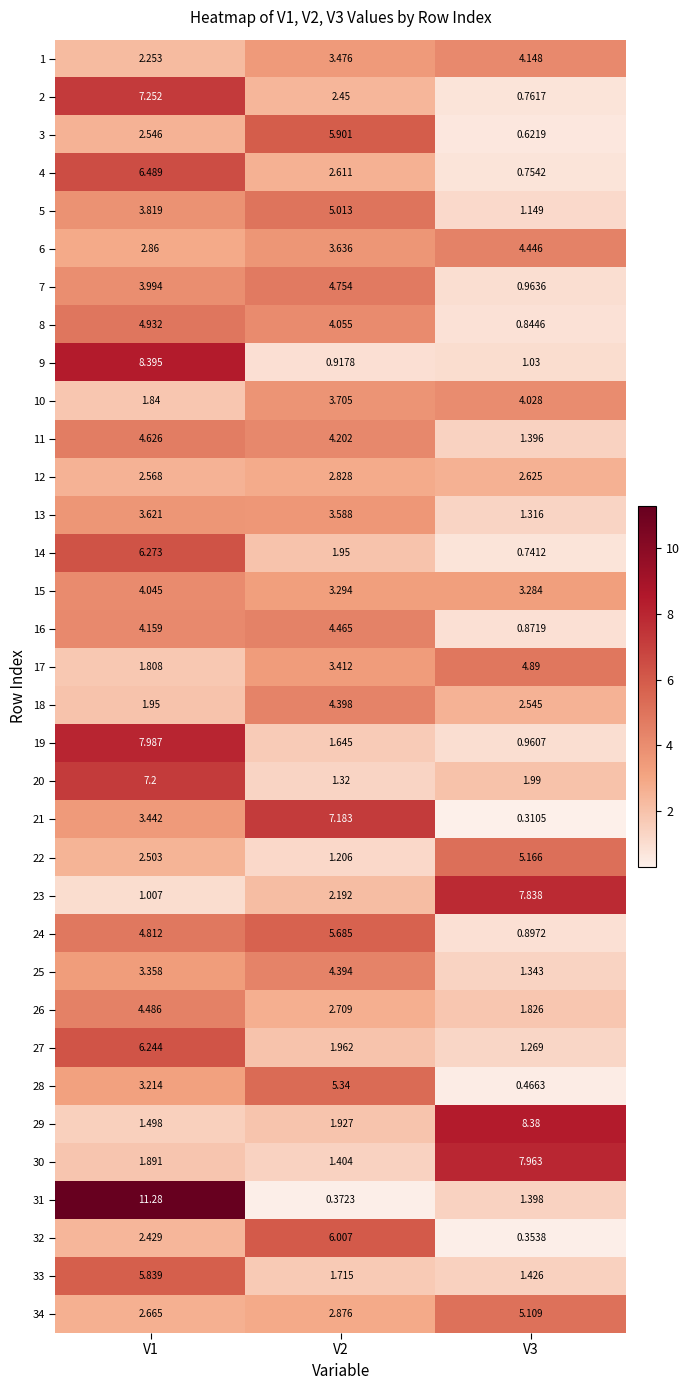

Reading left to right, what are all the values shown in this chart?

1: V1=2.3	V2=3.5	V3=4.1
2: V1=7.3	V2=2.5	V3=0.8
3: V1=2.5	V2=5.9	V3=0.6
4: V1=6.5	V2=2.6	V3=0.8
5: V1=3.8	V2=5.0	V3=1.1
6: V1=2.9	V2=3.6	V3=4.4
7: V1=4.0	V2=4.8	V3=1.0
8: V1=4.9	V2=4.1	V3=0.8
9: V1=8.4	V2=0.9	V3=1.0
10: V1=1.8	V2=3.7	V3=4.0
11: V1=4.6	V2=4.2	V3=1.4
12: V1=2.6	V2=2.8	V3=2.6
13: V1=3.6	V2=3.6	V3=1.3
14: V1=6.3	V2=1.9	V3=0.7
15: V1=4.0	V2=3.3	V3=3.3
16: V1=4.2	V2=4.5	V3=0.9
17: V1=1.8	V2=3.4	V3=4.9
18: V1=1.9	V2=4.4	V3=2.5
19: V1=8.0	V2=1.6	V3=1.0
20: V1=7.2	V2=1.3	V3=2.0
21: V1=3.4	V2=7.2	V3=0.3
22: V1=2.5	V2=1.2	V3=5.2
23: V1=1.0	V2=2.2	V3=7.8
24: V1=4.8	V2=5.7	V3=0.9
25: V1=3.4	V2=4.4	V3=1.3
26: V1=4.5	V2=2.7	V3=1.8
27: V1=6.2	V2=2.0	V3=1.3
28: V1=3.2	V2=5.3	V3=0.5
29: V1=1.5	V2=1.9	V3=8.4
30: V1=1.9	V2=1.4	V3=8.0
31: V1=11.3	V2=0.4	V3=1.4
32: V1=2.4	V2=6.0	V3=0.4
33: V1=5.8	V2=1.7	V3=1.4
34: V1=2.7	V2=2.9	V3=5.1